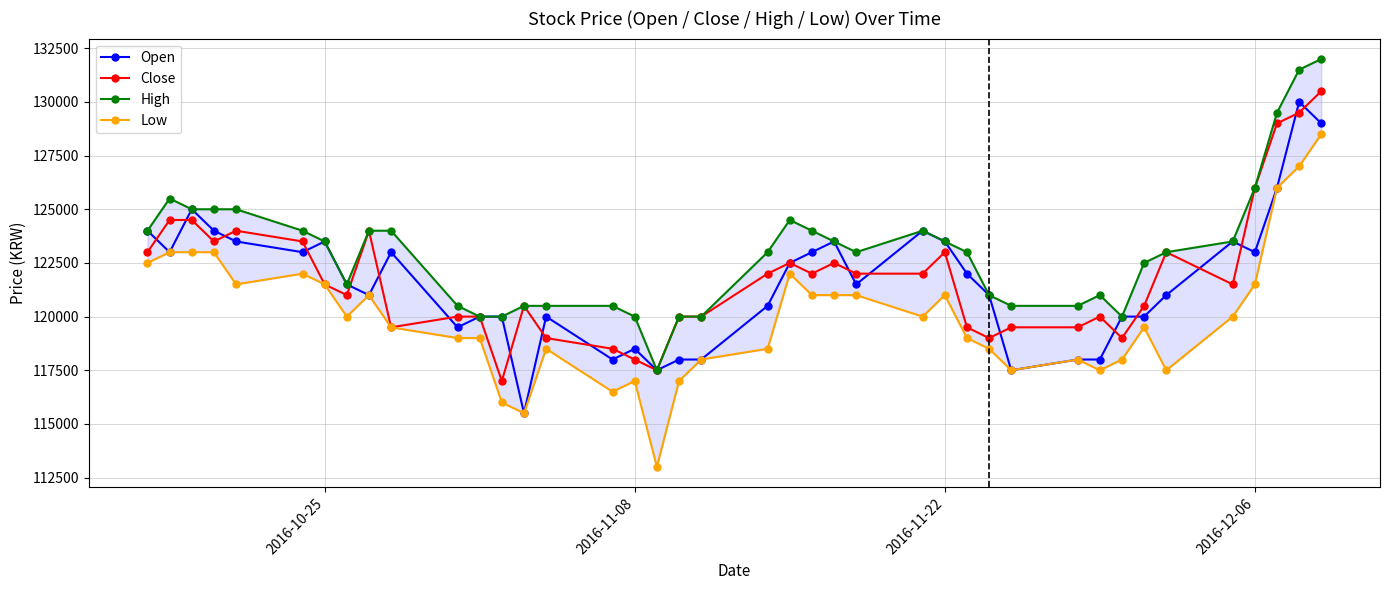

True or false: Open has more than 0 points higher than both neighbors.

True